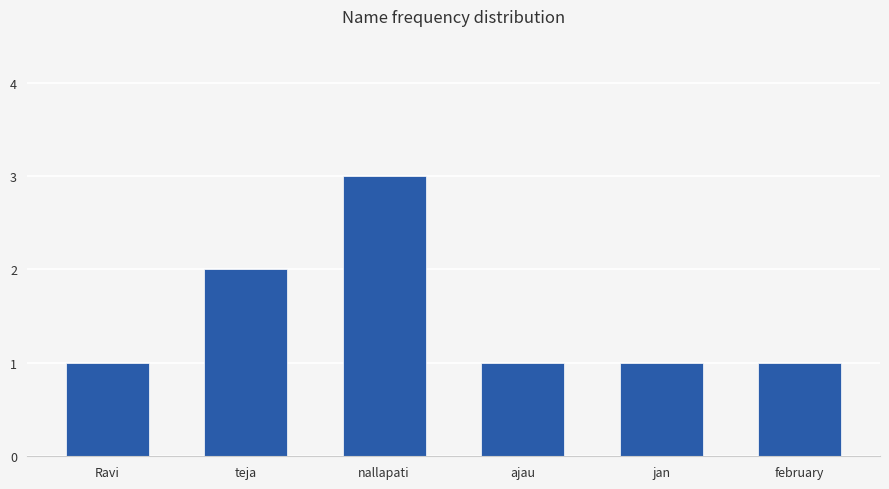

How many bars are there in total?

6